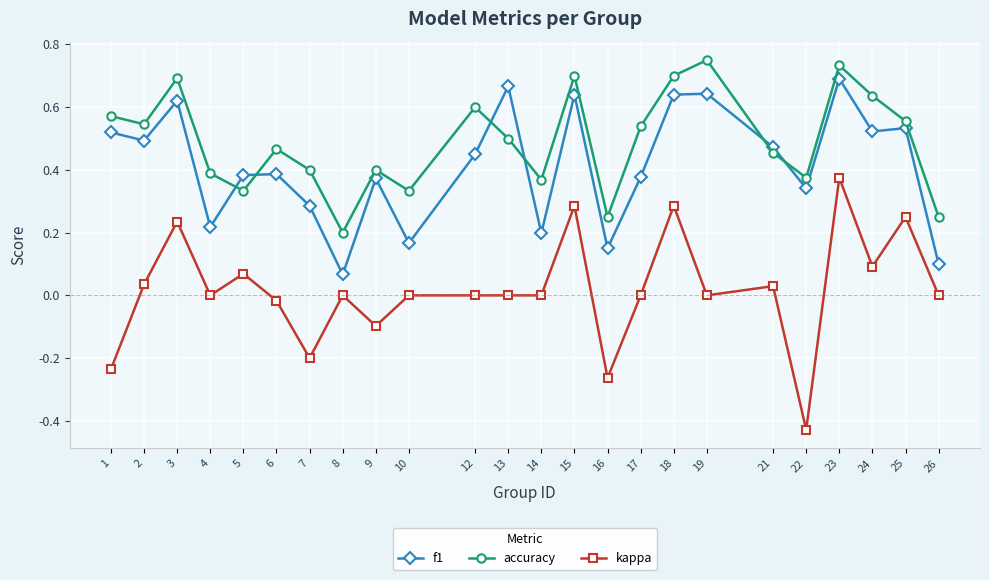

Which series changed the most between 21 and 26?

f1